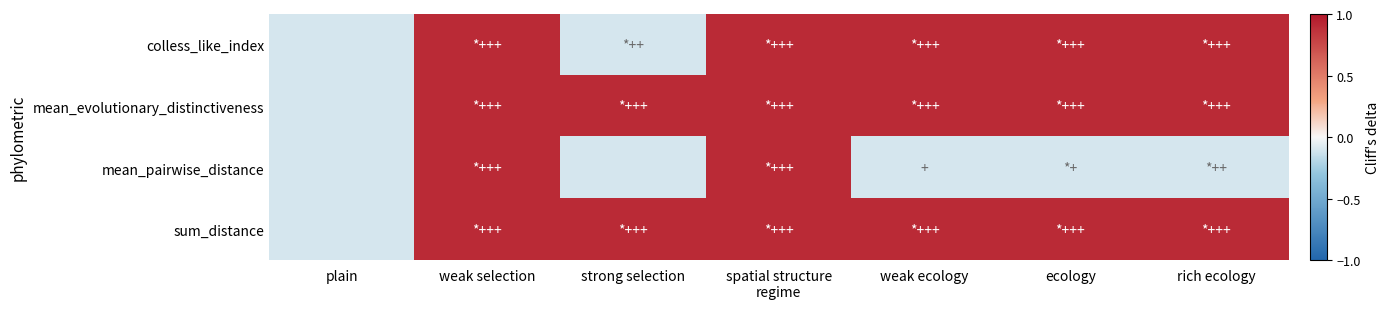

Rank the series by their maximum value, from lowest to highest.

colless_like_index, mean_evolutionary_distinctiveness, mean_pairwise_distance, sum_distance